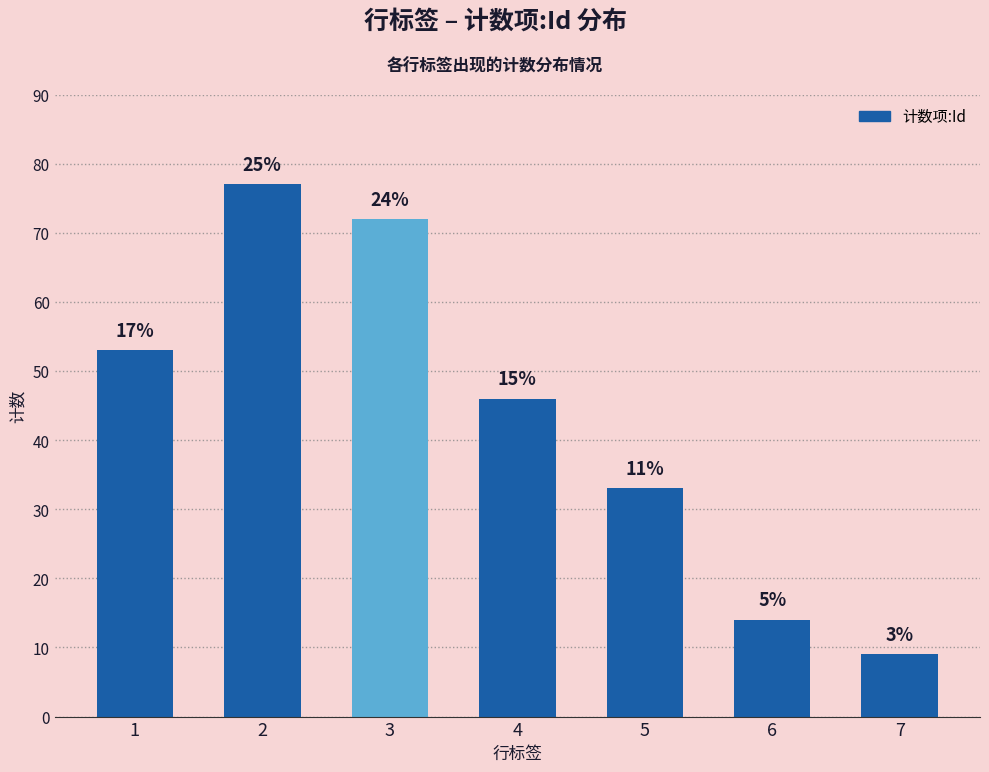

Reading left to right, extract all data points from this chart.

53	77	72	46	33	14	9